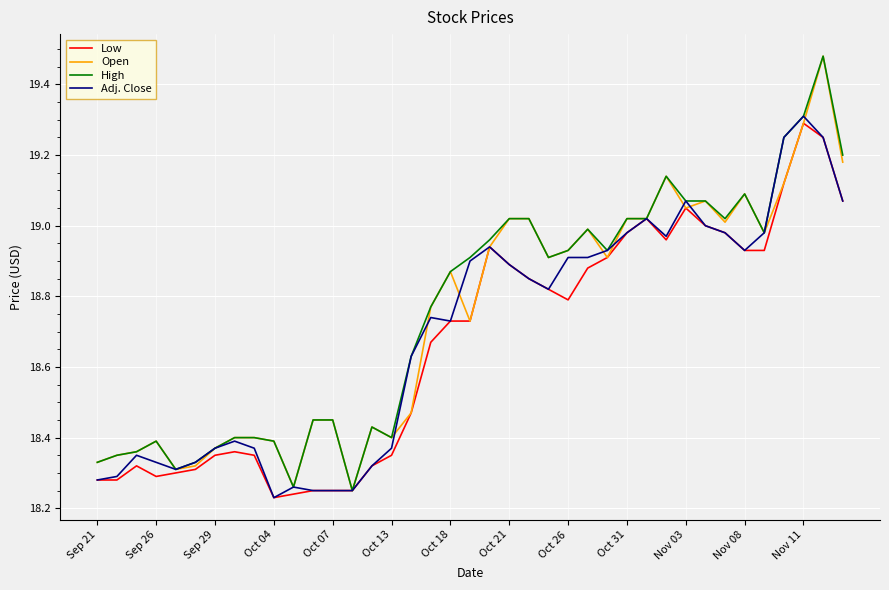

How many interior local valleys does the Adj. Close series have?

6